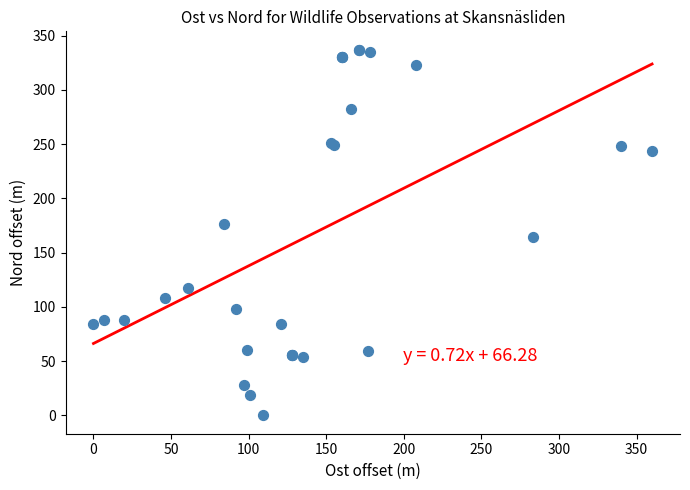

What Y value in the scatter plot is closest to 168?

164